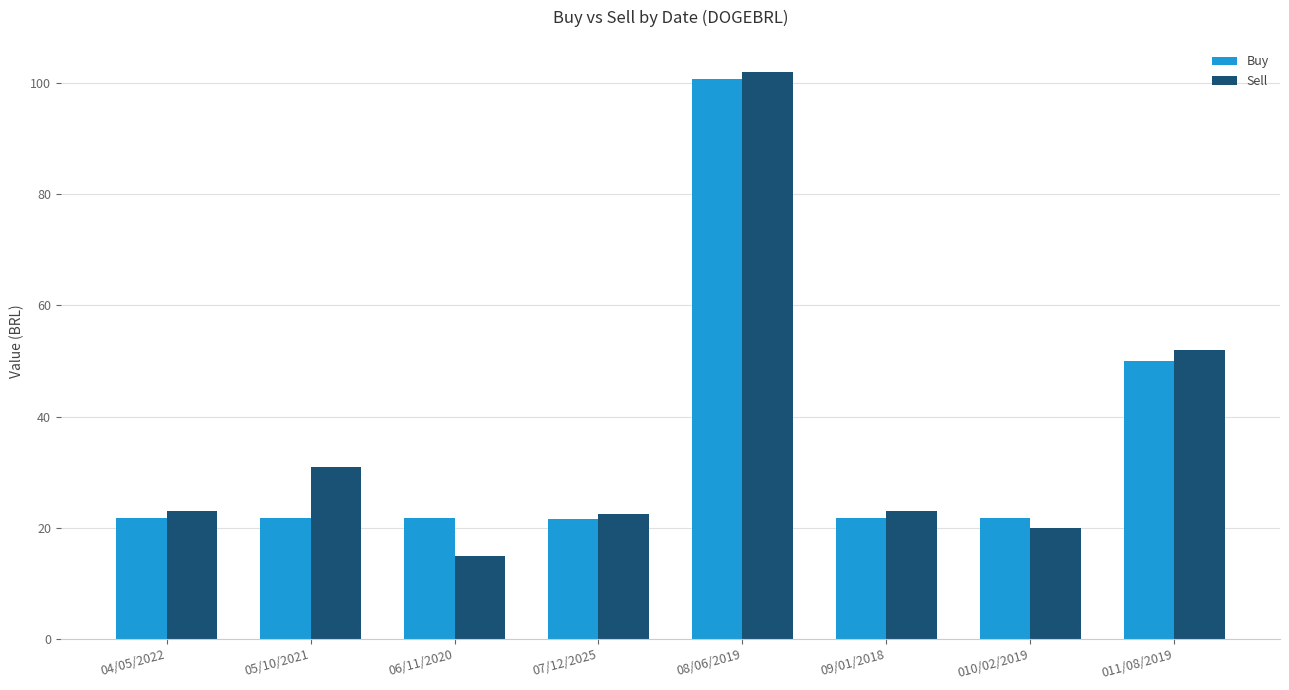

Which series has the largest range (max minus min)?

Sell